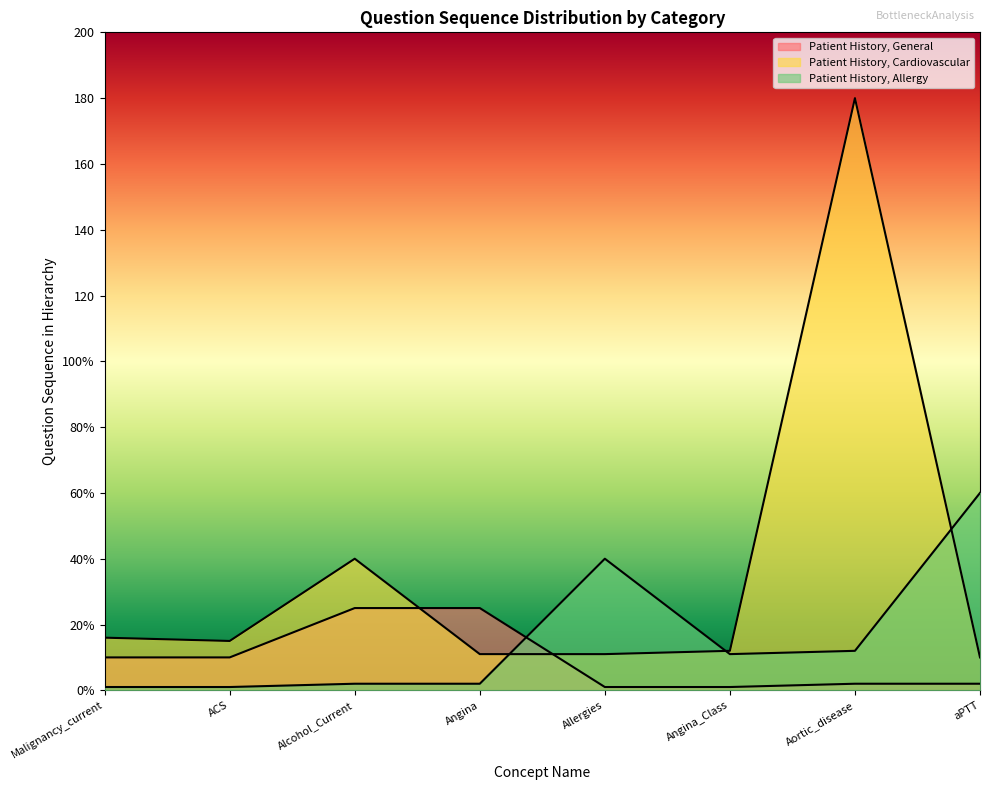

The Patient History, General series shows 25 at Alcohol_Current. True or false?

True